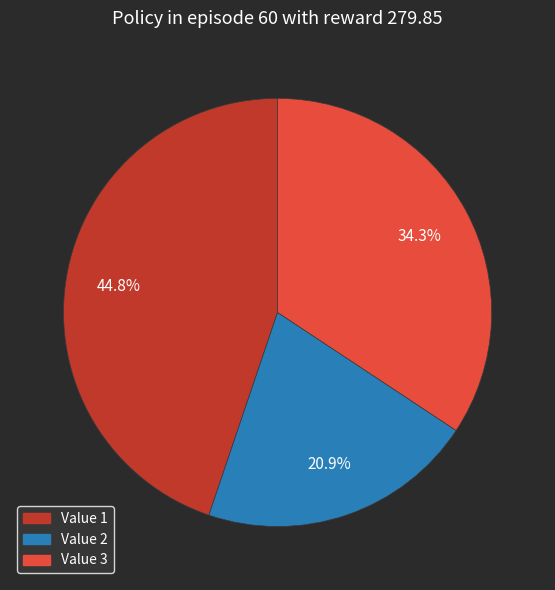

Is there a majority slice in this chart?

No